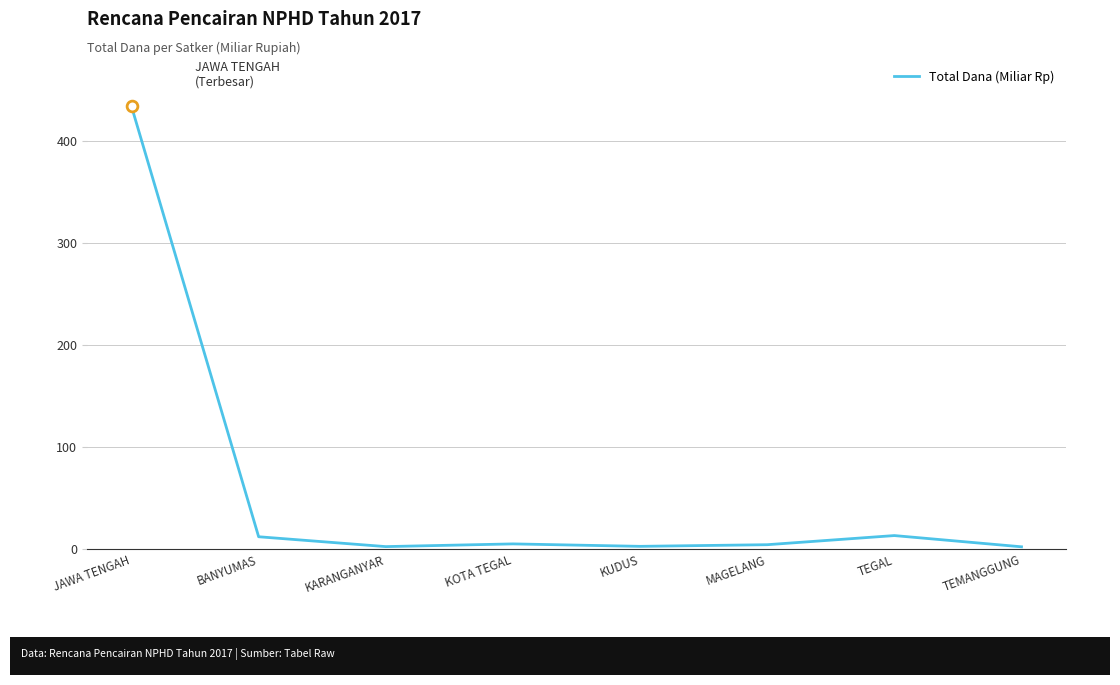

What is the change in value from KARANGANYAR to TEMANGGUNG?

-0.2